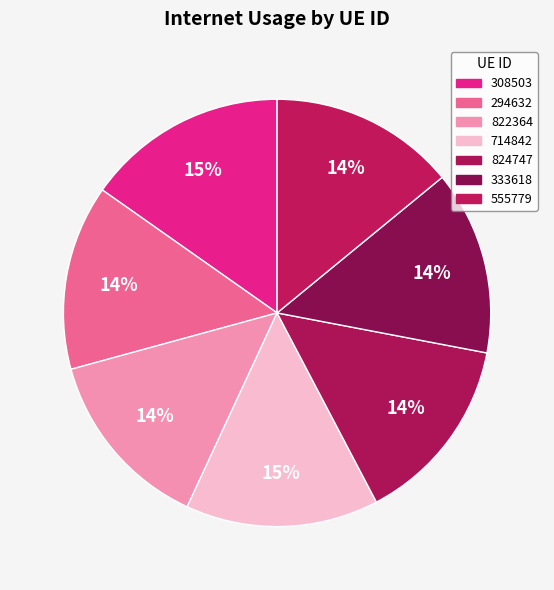

Is it true that 333618 is 28% of the pie?

False